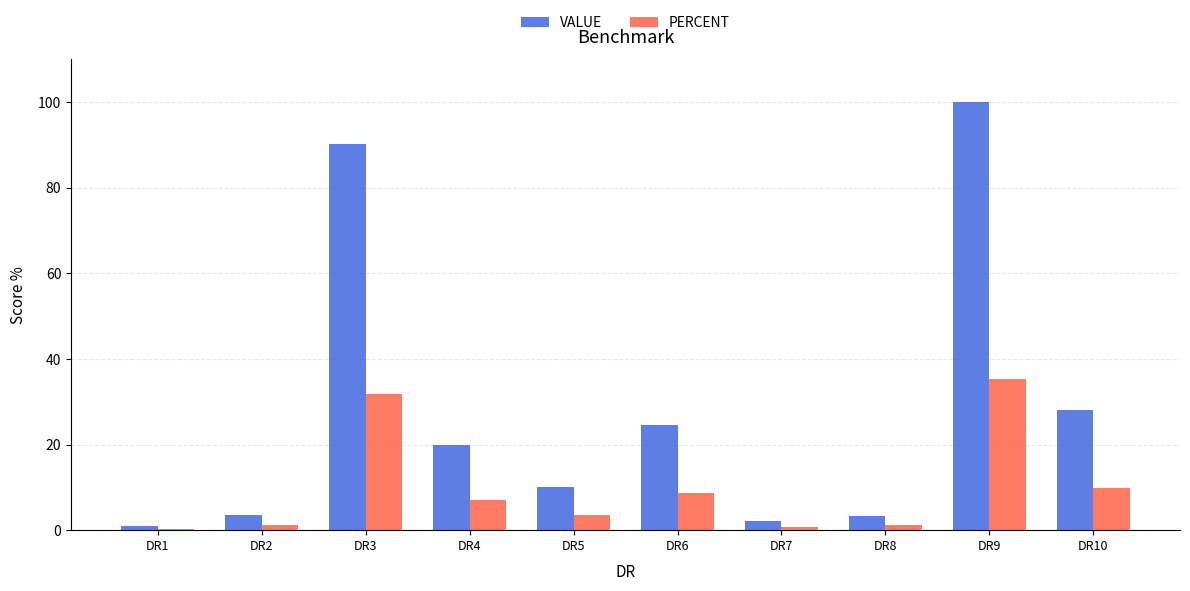

How many bars are there in total?

20